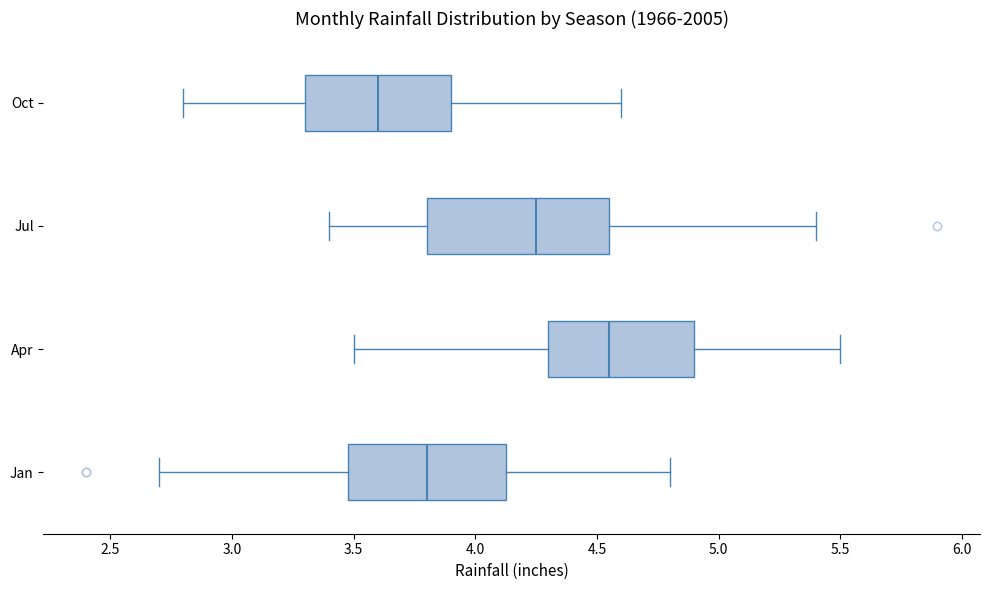

Reading bottom to top, transcribe this box plot: for each box, give where its median line is, the range the box spans, and where its two whiskers end, as read against the x-axis. The values are not printed on the chart, so give them approximately, as read against the axis.

Jan: median 3.80, box 3.50 to 4.15, whiskers 2.70 to 4.80
Apr: median 4.55, box 4.30 to 4.90, whiskers 3.50 to 5.50
Jul: median 4.25, box 3.80 to 4.55, whiskers 3.40 to 5.40
Oct: median 3.60, box 3.30 to 3.90, whiskers 2.80 to 4.60